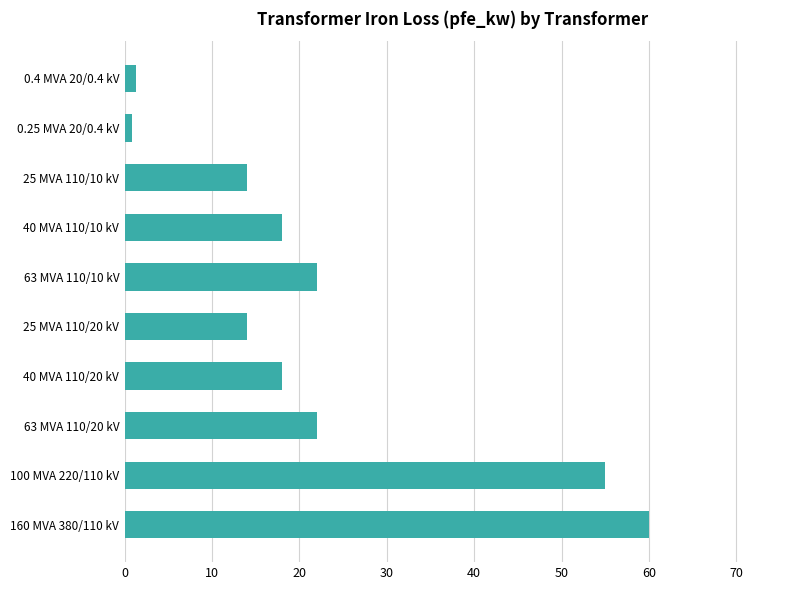

Reading bottom to top, transcribe all the data shown in this chart.

160 MVA 380/110 kV=60.0	100 MVA 220/110 kV=55.0	63 MVA 110/20 kV=22.0	40 MVA 110/20 kV=18.0	25 MVA 110/20 kV=14.0	63 MVA 110/10 kV=22.0	40 MVA 110/10 kV=18.0	25 MVA 110/10 kV=14.0	0.25 MVA 20/0.4 kV=0.8	0.4 MVA 20/0.4 kV=1.4